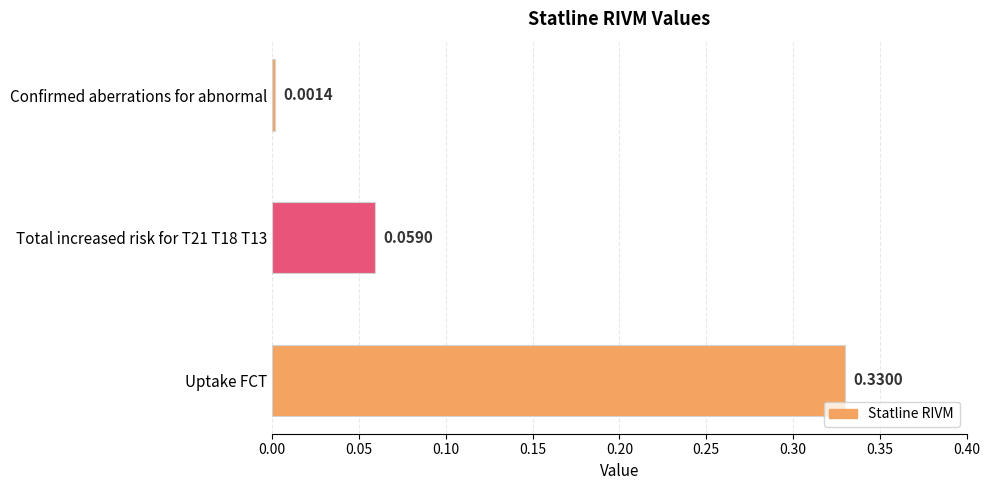

What is the sum of all values?

0.4